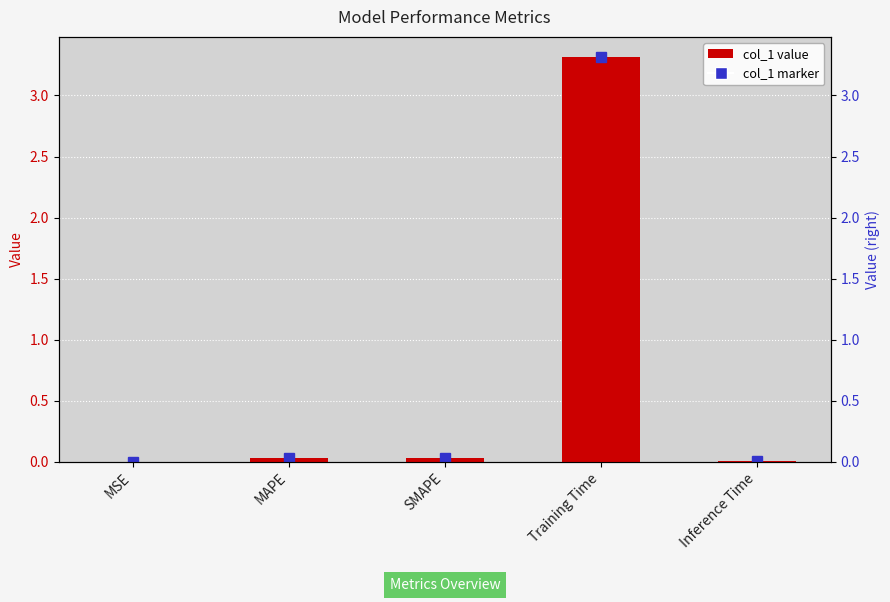

The chart shows a value of 0.0 at MSE. True or false?

True